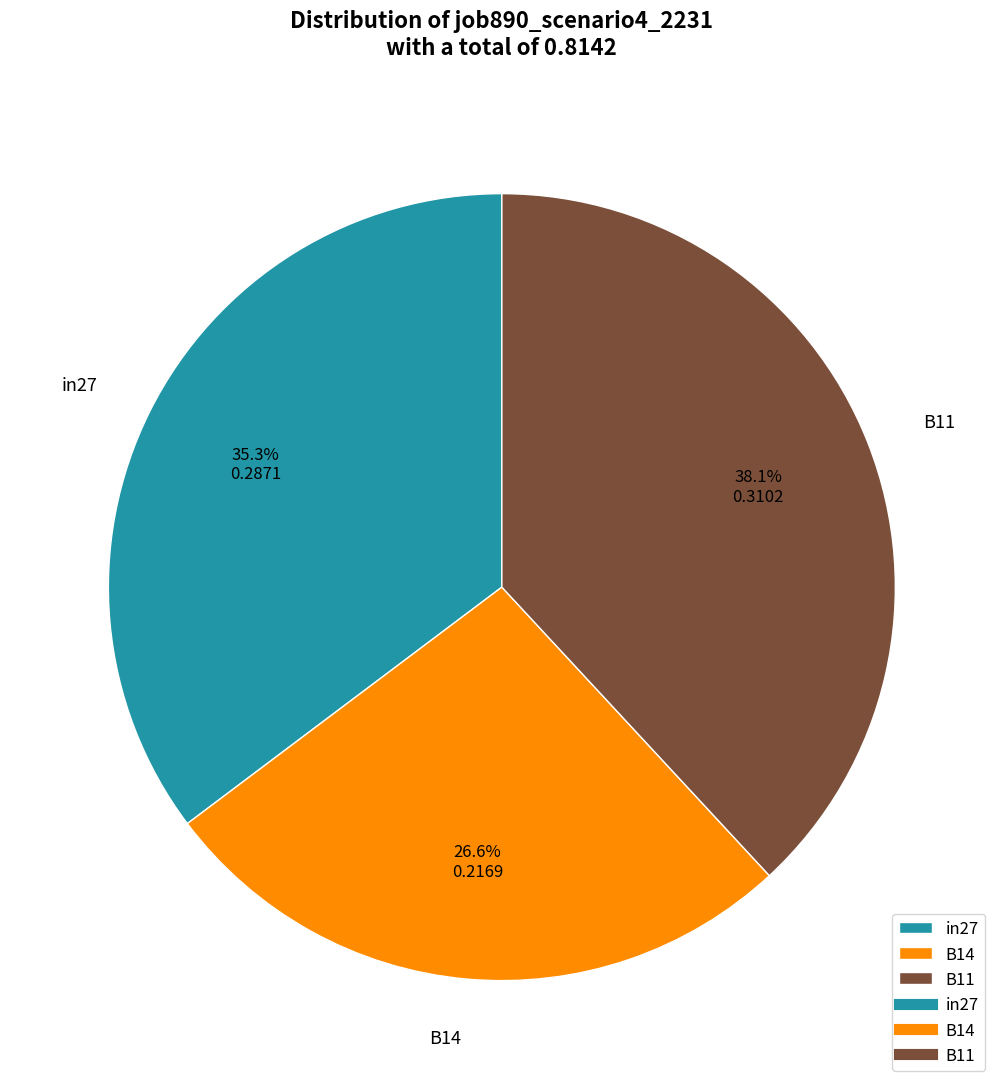

How many segments does this pie chart have?

3